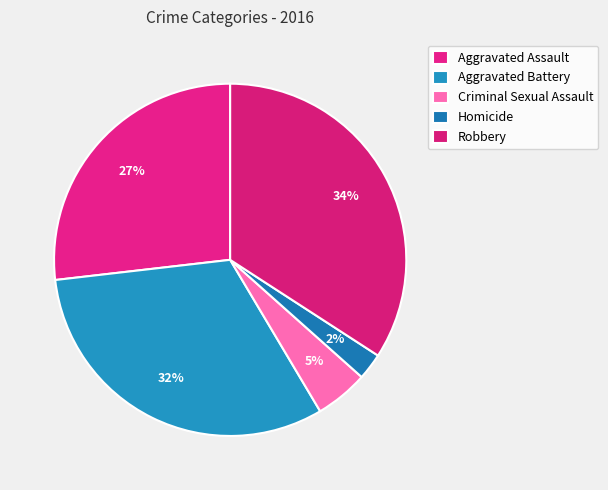

Count the number of slices in the pie.

5